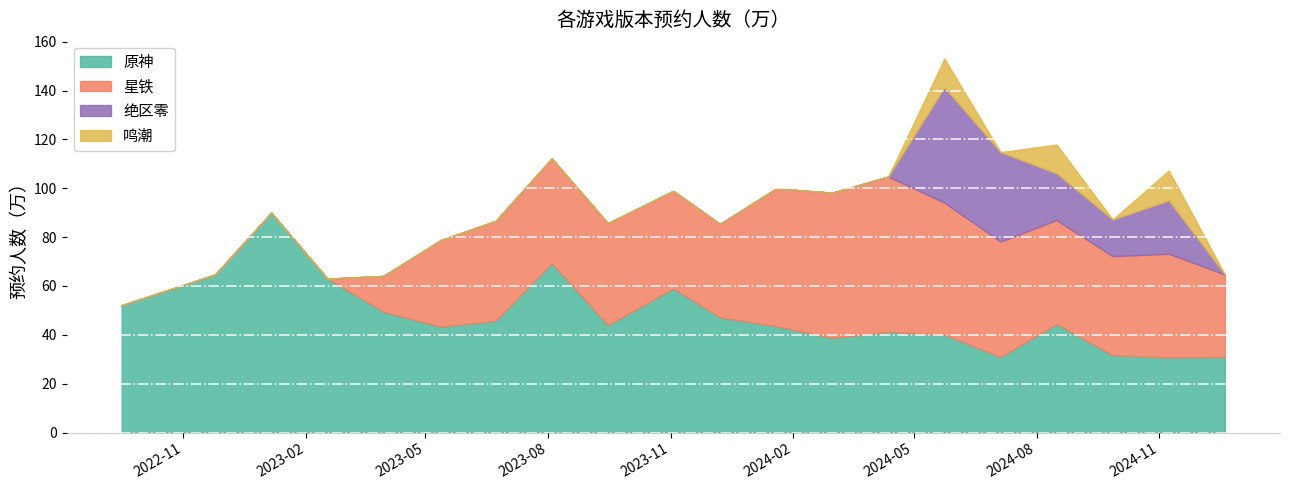

What is the maximum value for 原神?

90.0